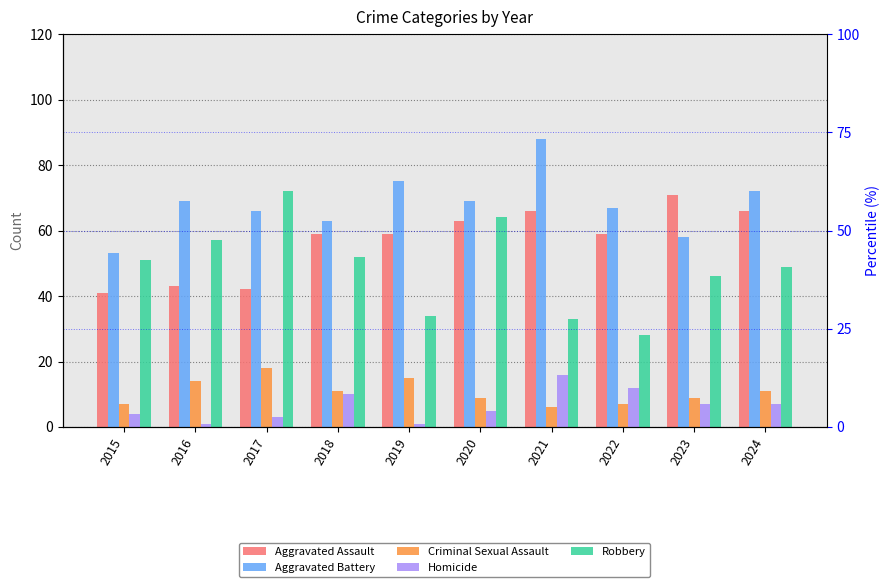

Reading right to left, transcribe all the data shown in this chart.

Aggravated Assault: 2024=66	2023=71	2022=59	2021=66	2020=63	2019=59	2018=59	2017=42	2016=43	2015=41
Aggravated Battery: 2024=72	2023=58	2022=67	2021=88	2020=69	2019=75	2018=63	2017=66	2016=69	2015=53
Criminal Sexual Assault: 2024=11	2023=9	2022=7	2021=6	2020=9	2019=15	2018=11	2017=18	2016=14	2015=7
Homicide: 2024=7	2023=7	2022=12	2021=16	2020=5	2019=1	2018=10	2017=3	2016=1	2015=4
Robbery: 2024=49	2023=46	2022=28	2021=33	2020=64	2019=34	2018=52	2017=72	2016=57	2015=51